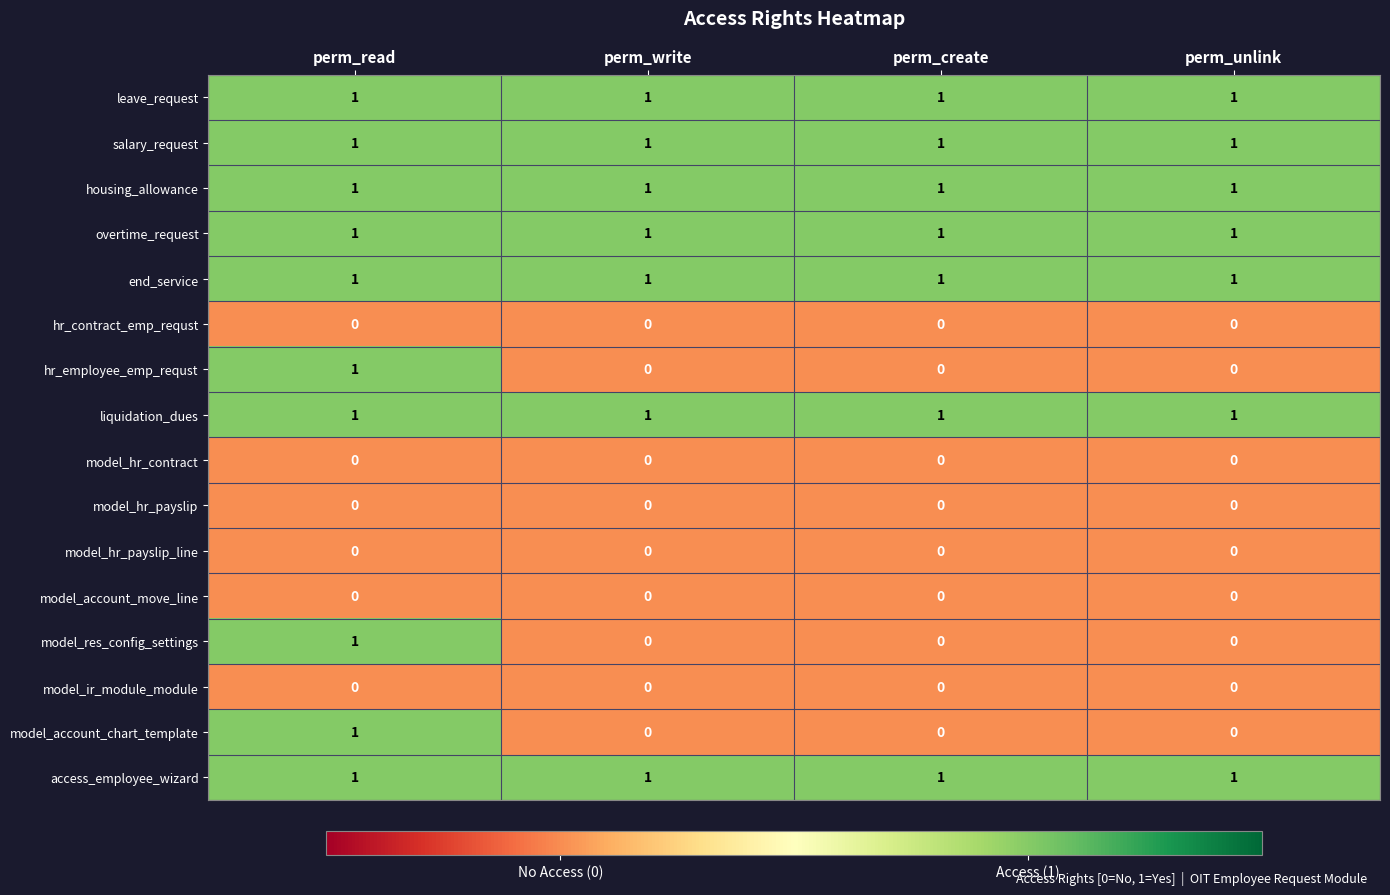

What is the sum of all leave_request values?

4